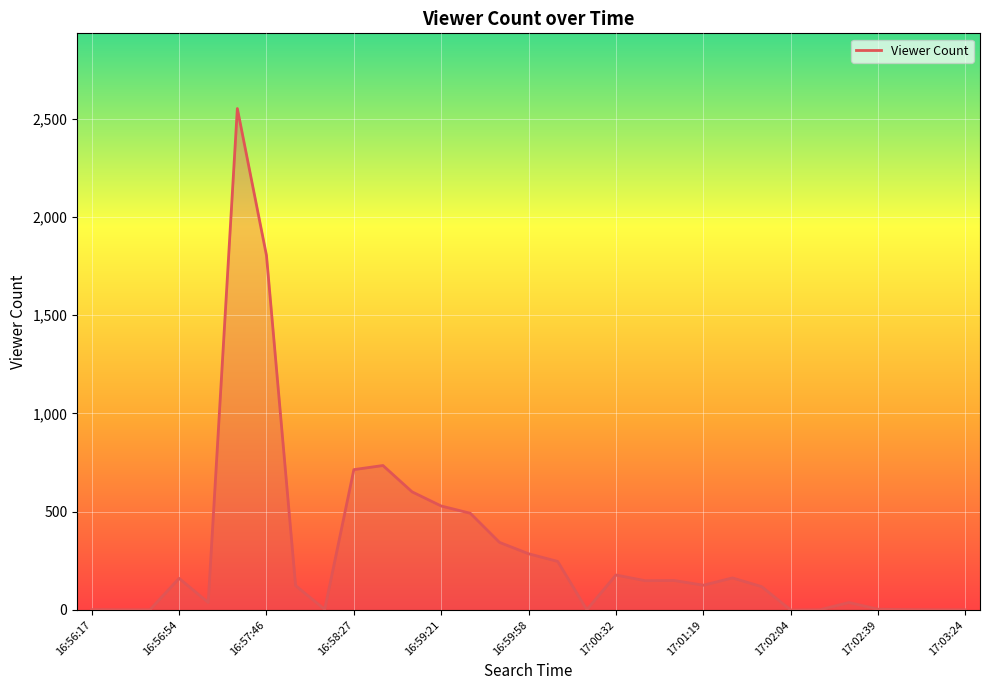

What is the greatest value displayed?

2551